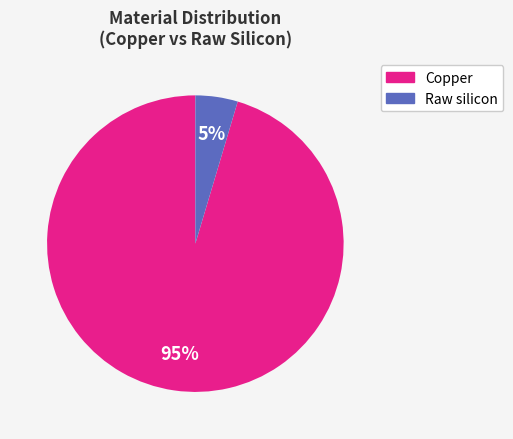

To the nearest percent, what is the average slice percentage?

50%